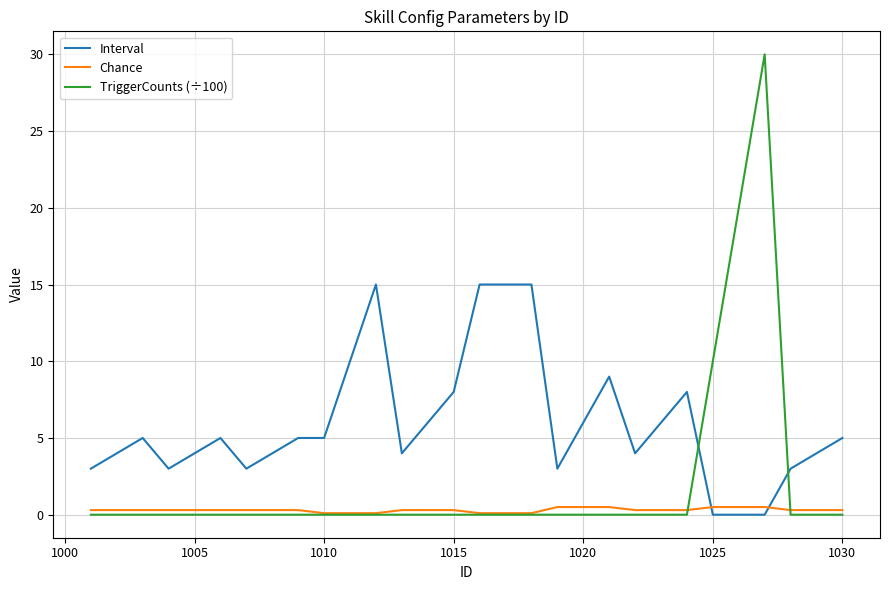

Which series has the largest range (max minus min)?

TriggerCounts (÷100)